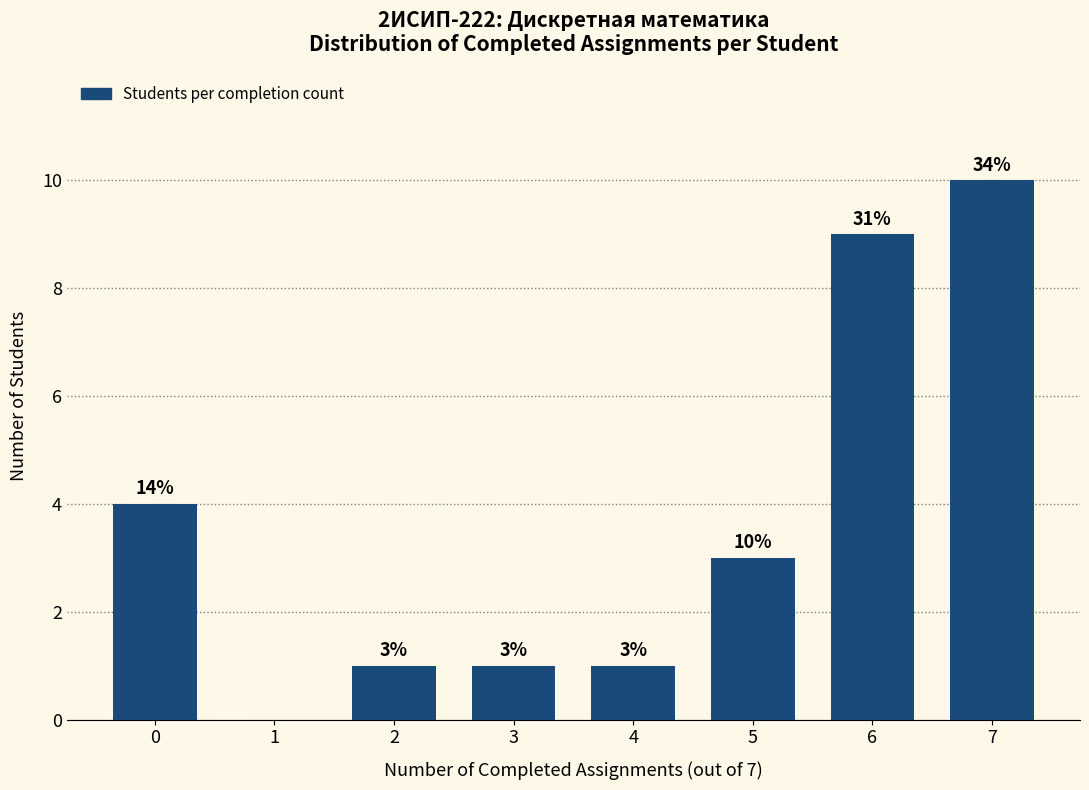

The chart shows a value of 2 at 5. True or false?

False